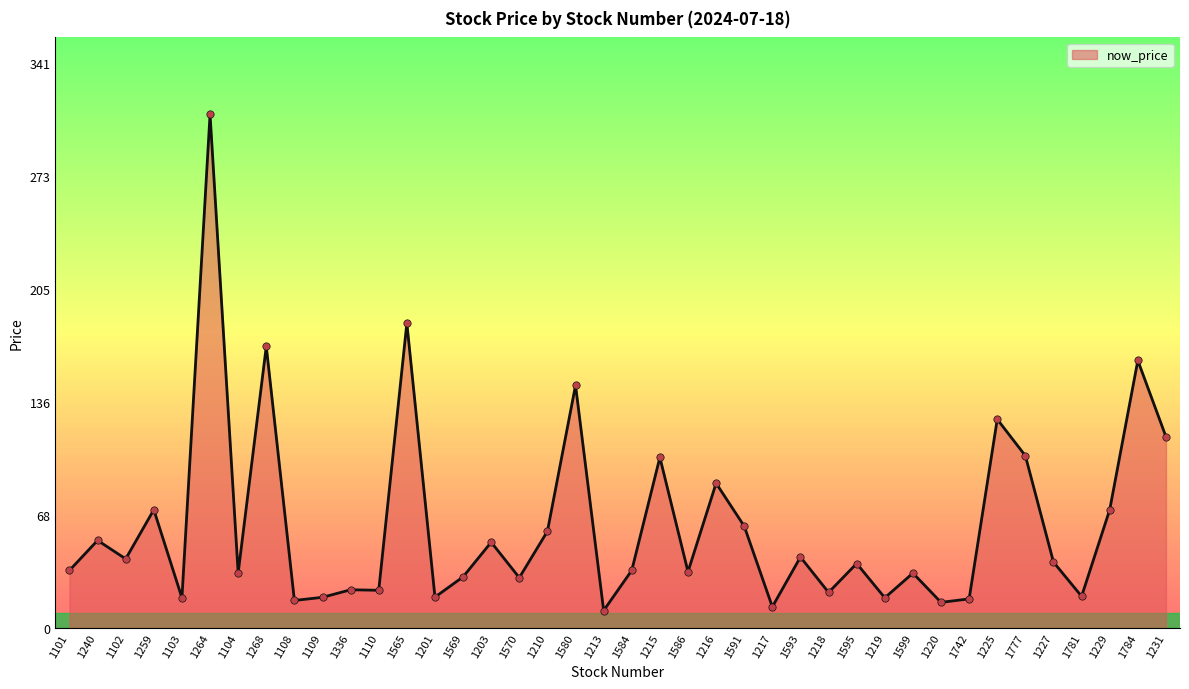

Between 1217 and 1591, which is larger?

1591